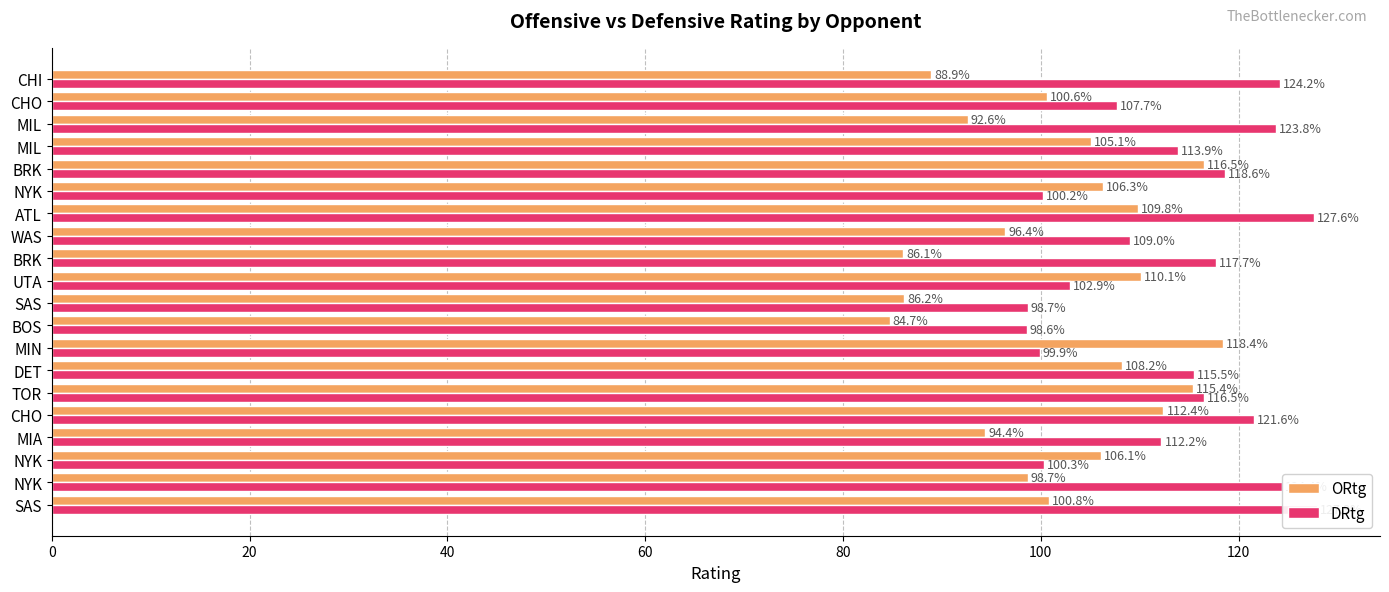

What is the difference between the maximum and minimum values in the DRtg series?

29.3